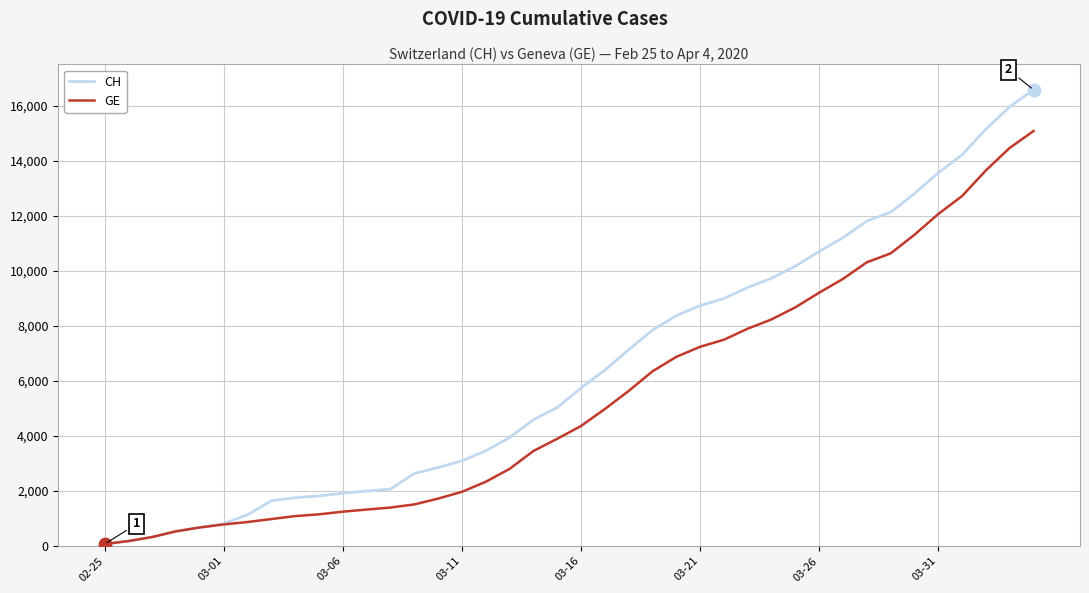

Which series has the largest total across all categories?

CH